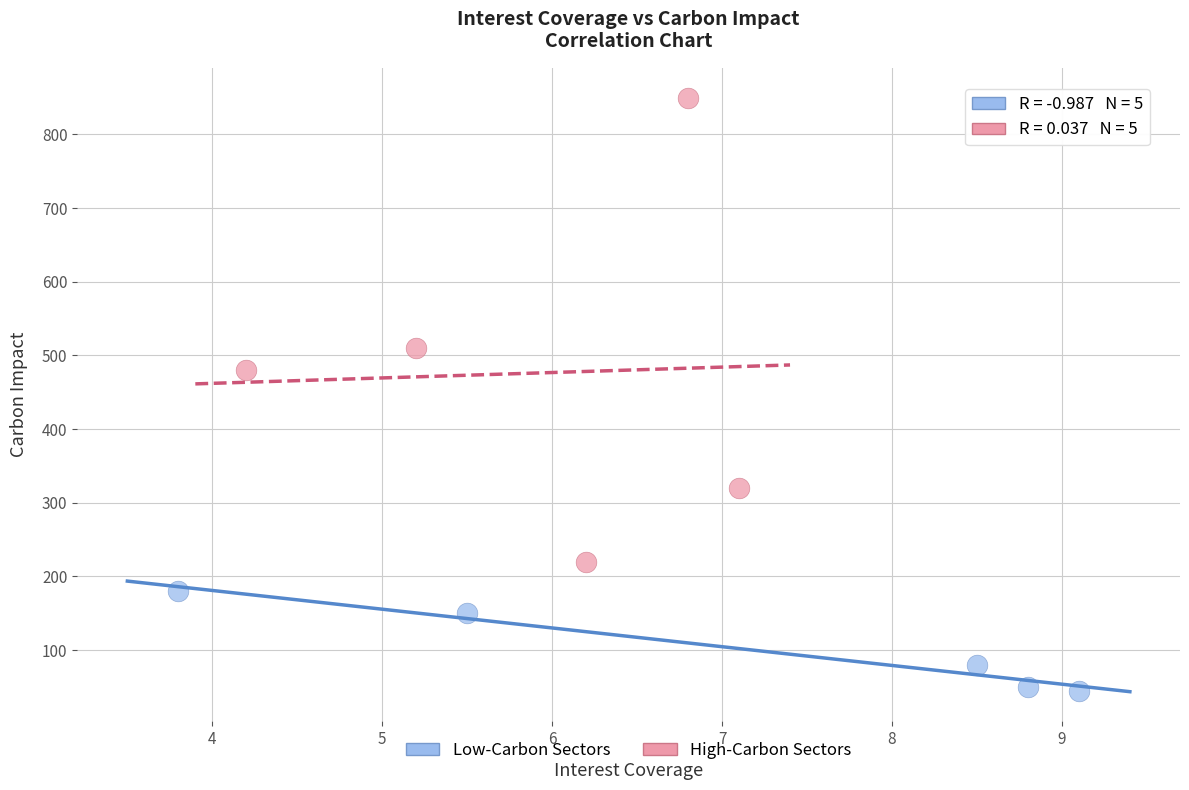

Which series has the largest Y range (max minus min)?

High-Carbon Sectors